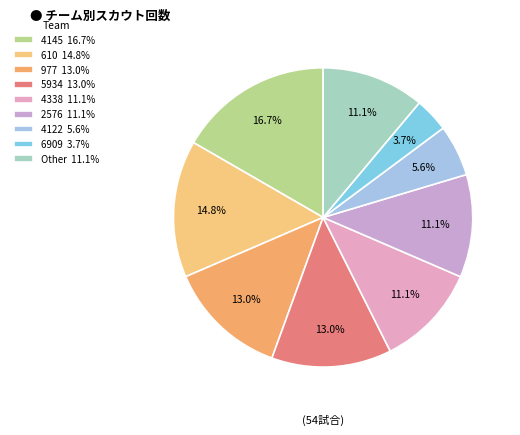

How many slices are in this pie chart?

9